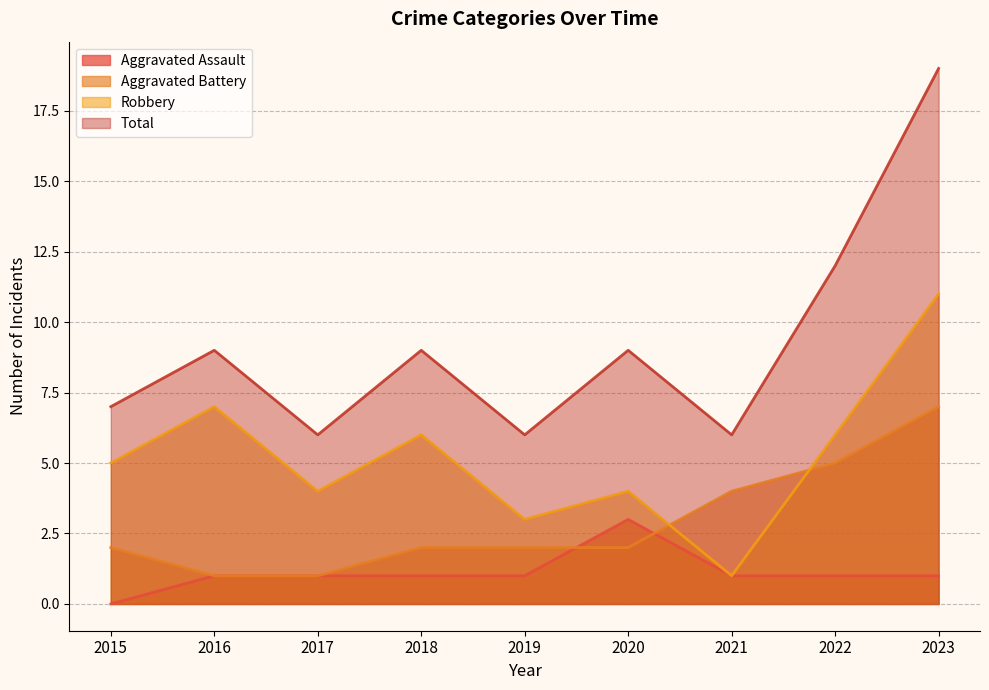

Which series ends up on top after the final intersection of Aggravated Battery and Robbery?

Robbery